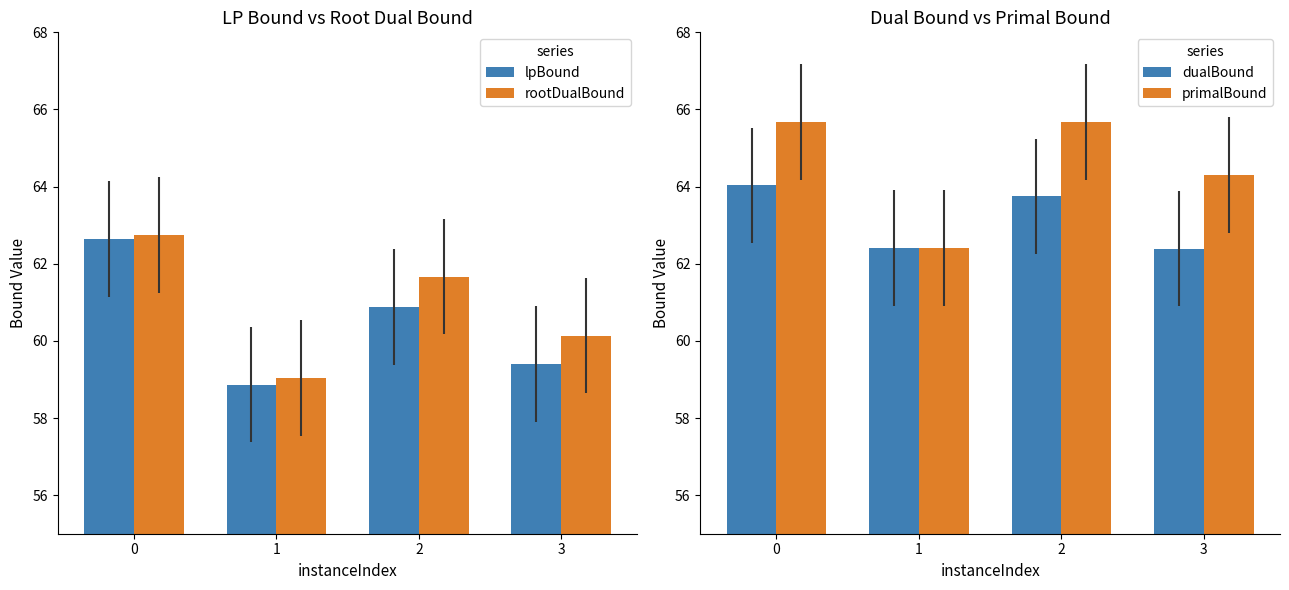

At which category does the chart reach its minimum across all series?

1